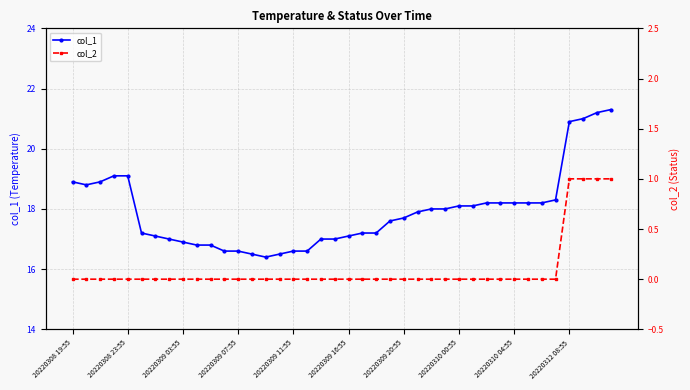

List the series in order of their overall mean, highest first.

col_1, col_2